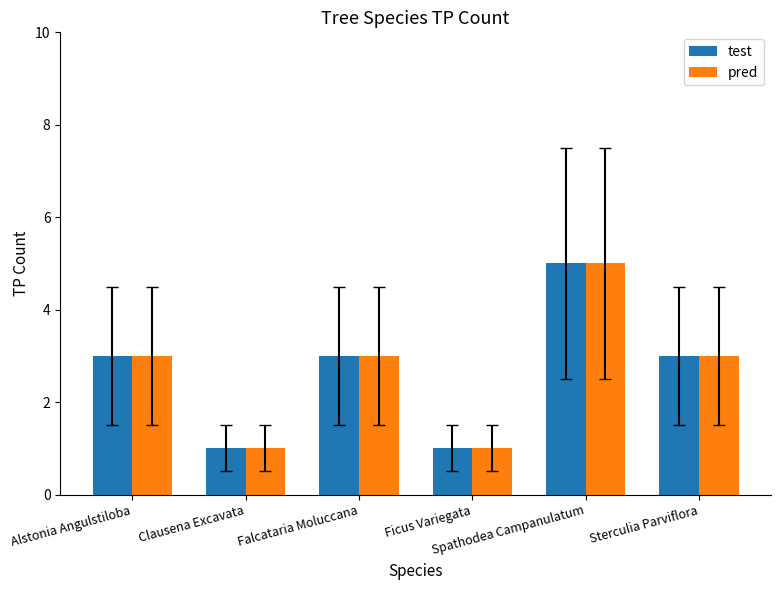

What is the sum of all pred values?

16